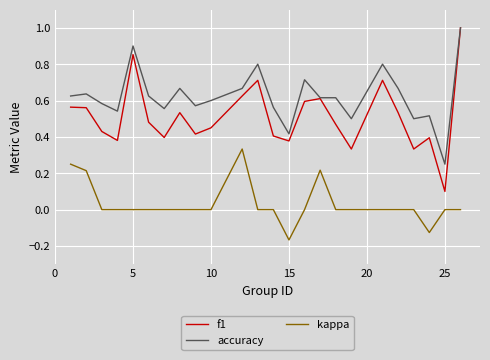

Which series has the largest total across all categories?

accuracy